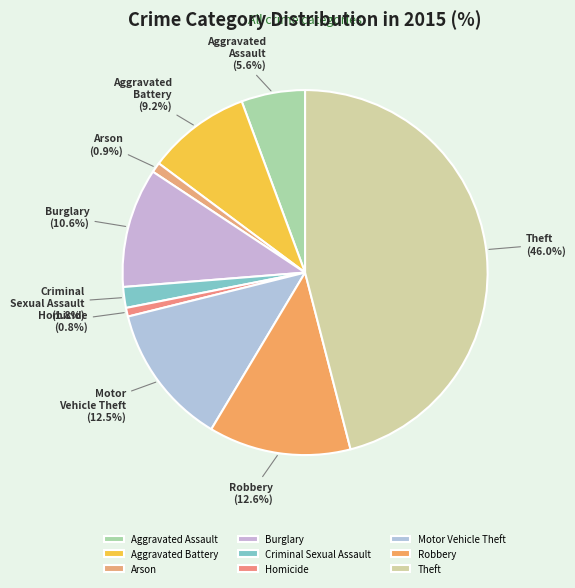

To the nearest percent, what is the difference between the Arson and Motor Vehicle Theft slice percentages?

12%